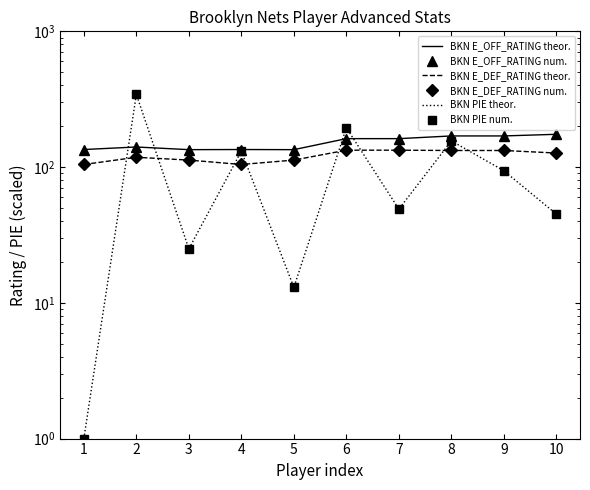

What is the value of the BKN E_OFF_RATING theor. point at the 6th from the left?

162.0